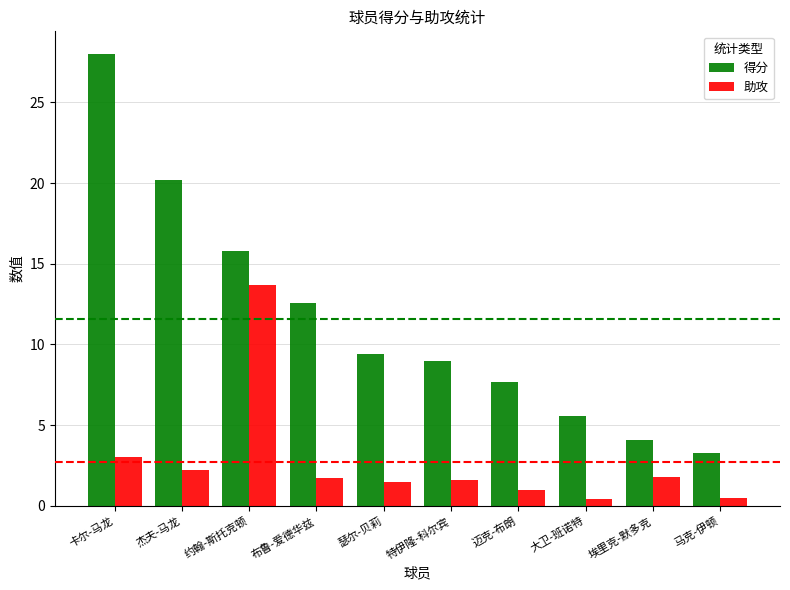

Is the value of 助攻 at 马克-伊顿 greater than the value of 得分 at 特伊隆-科尔宾?

No